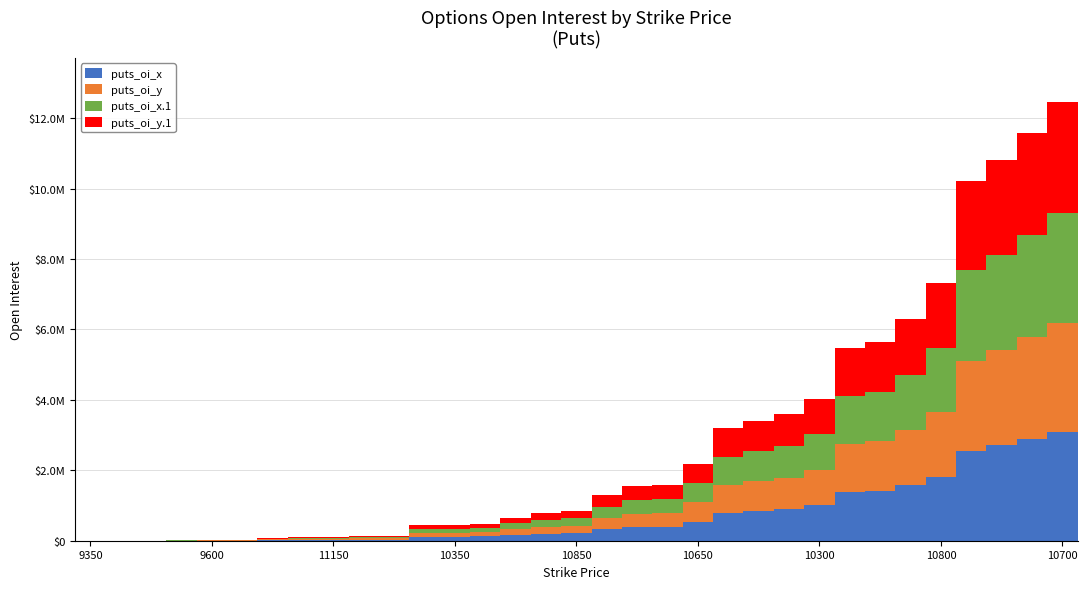

What is the average value of the puts_oi_y series?

717643